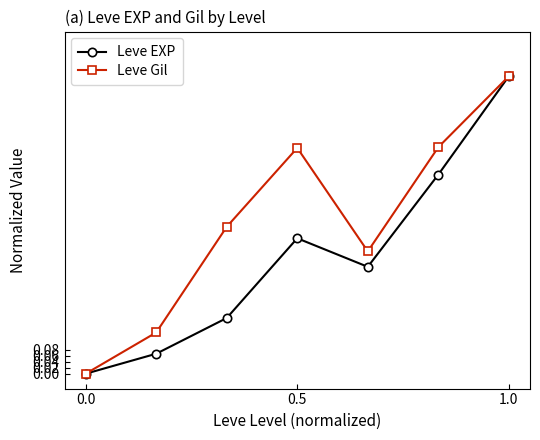

In Leve Gil, how many points are higher than both neighbors (excluding endpoints)?

1